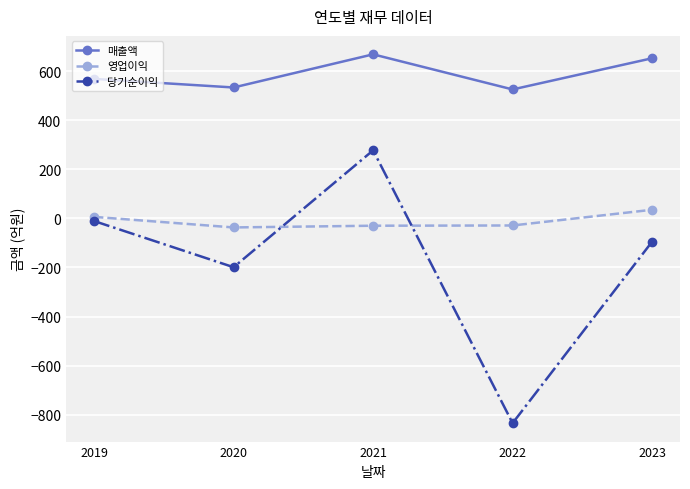

At which category is the sum across all series the highest?

2021